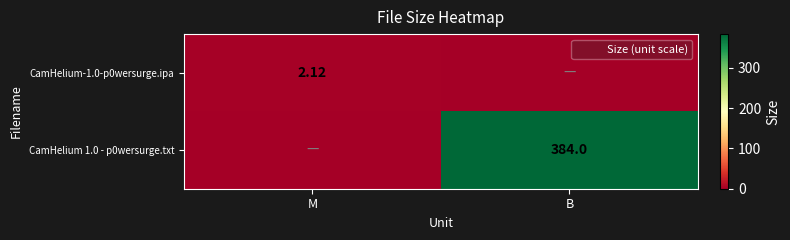

Which series has the widest spread of values?

CamHelium 1.0 - p0wersurge.txt